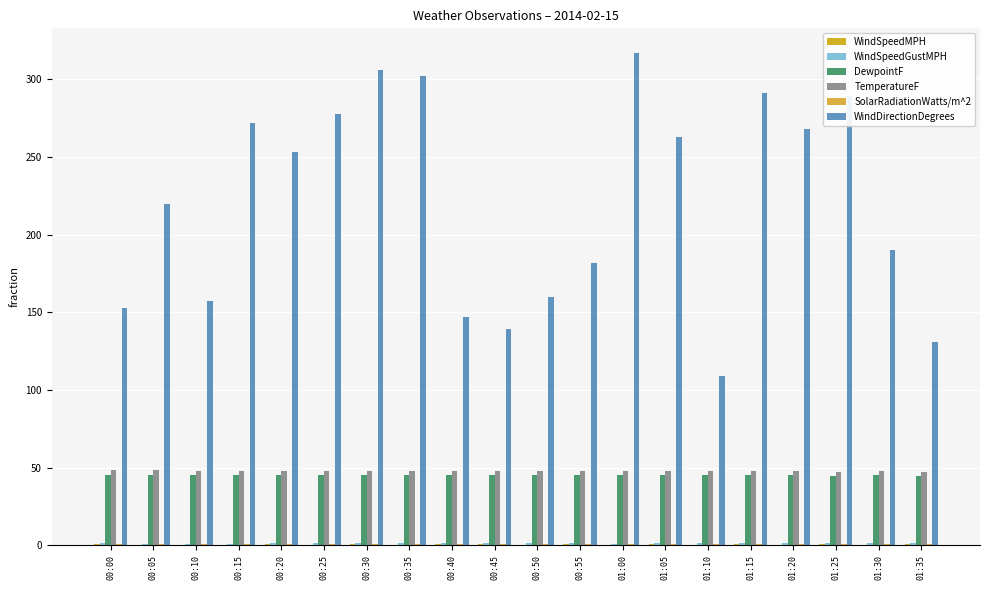

What is the spread (max minus min) of values at 00:25?

277.6